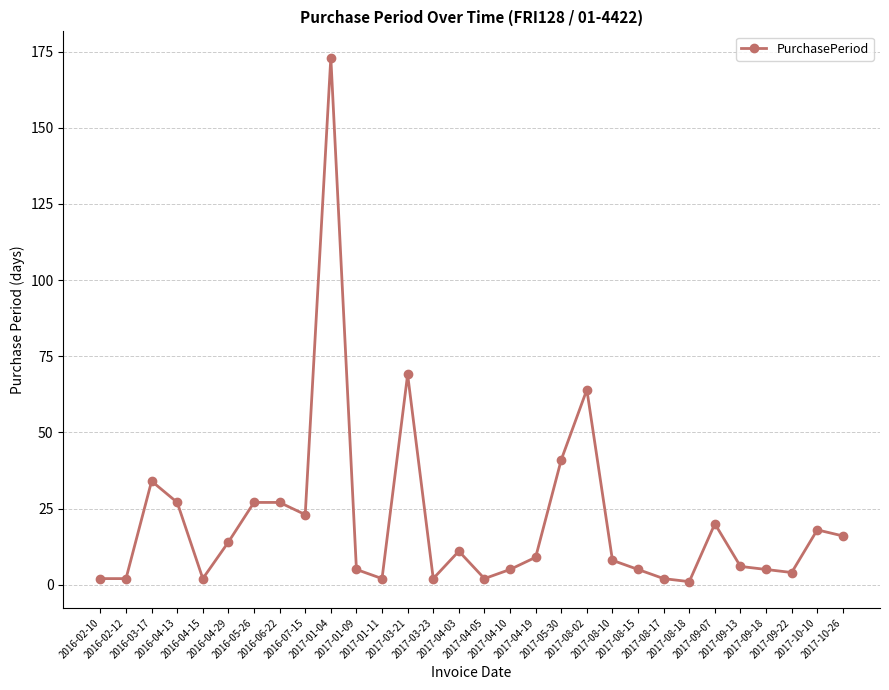

Which category has the highest value across all series?

2017-01-04